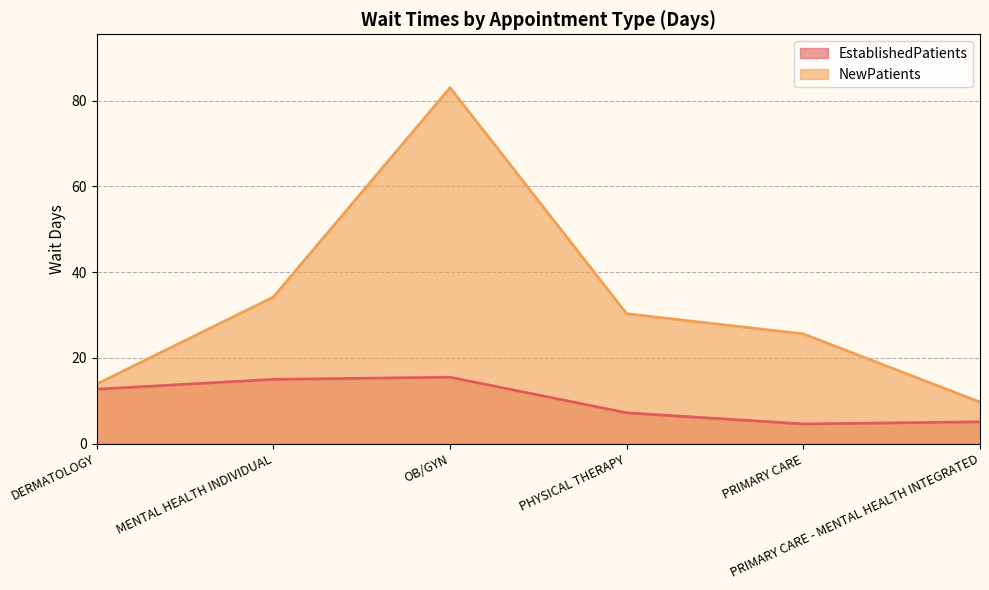

The value of NewPatients at PRIMARY CARE - MENTAL HEALTH INTEGRATED is 5.4. True or false?

False